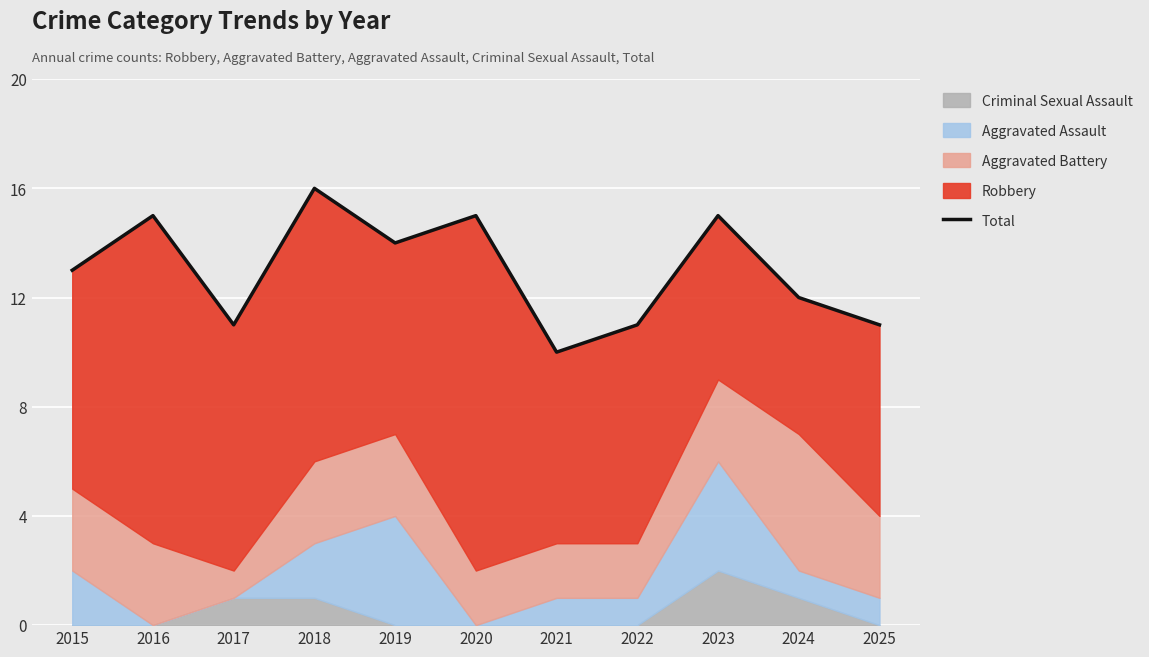

What is the greatest value displayed?

16